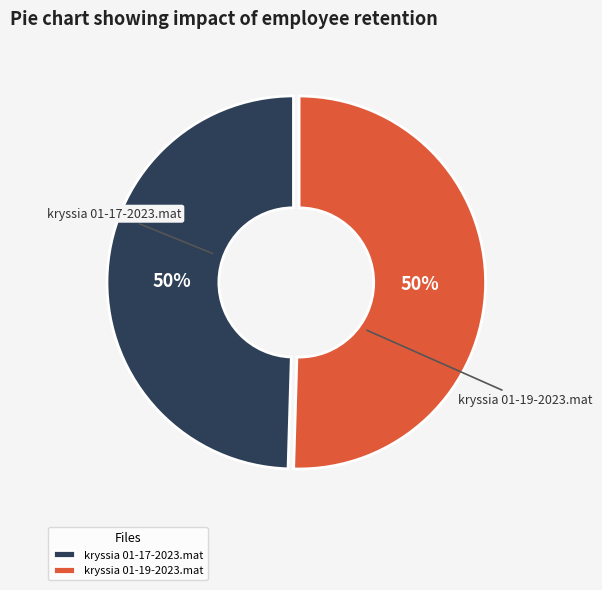

True or false: kryssia 01-17-2023.mat accounts for 50% of the total.

True